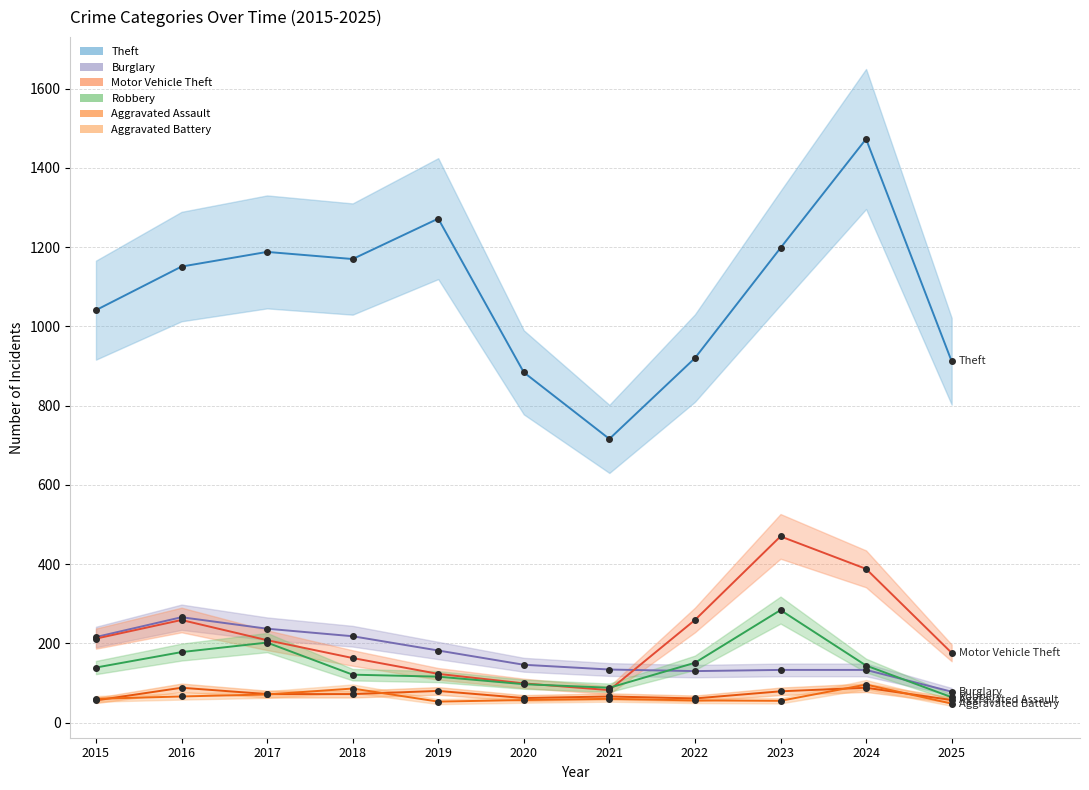

Which category has the lowest value across all series?

2025